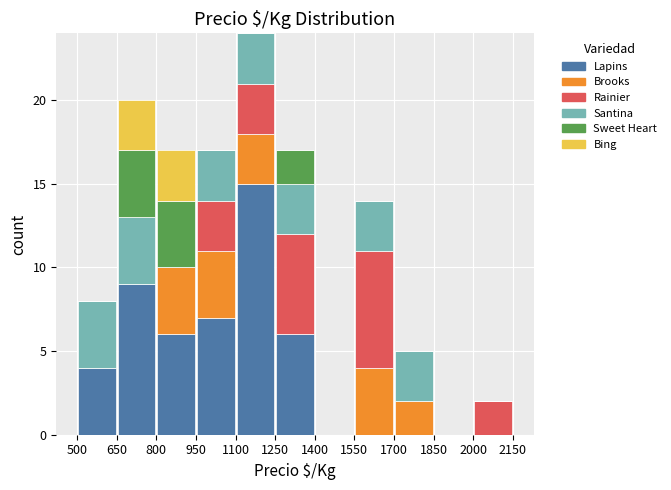

Which range on the x-axis has the tallest stacked bar (by total height)?

1100 to 1250